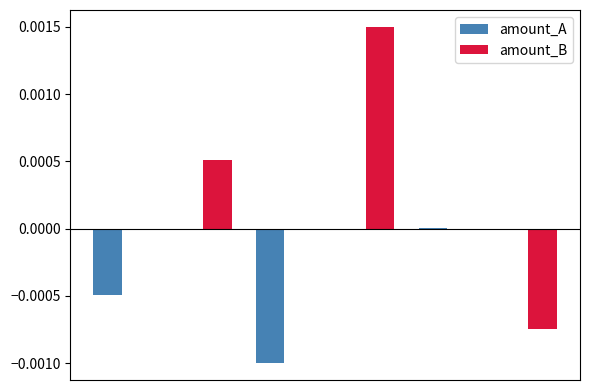

How many distinct data groups are displayed?

2